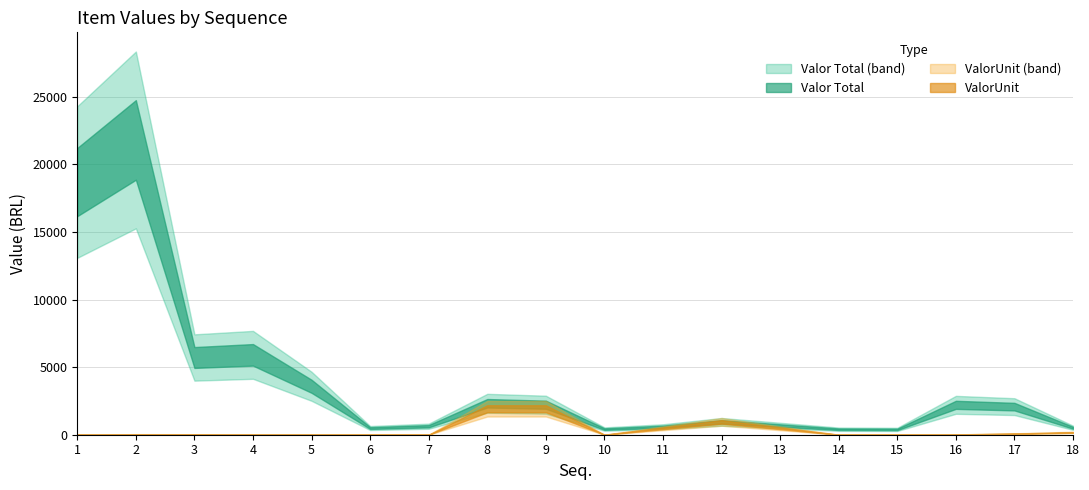

True or false: ValorUnit and Valor Total intersect in this chart.

False